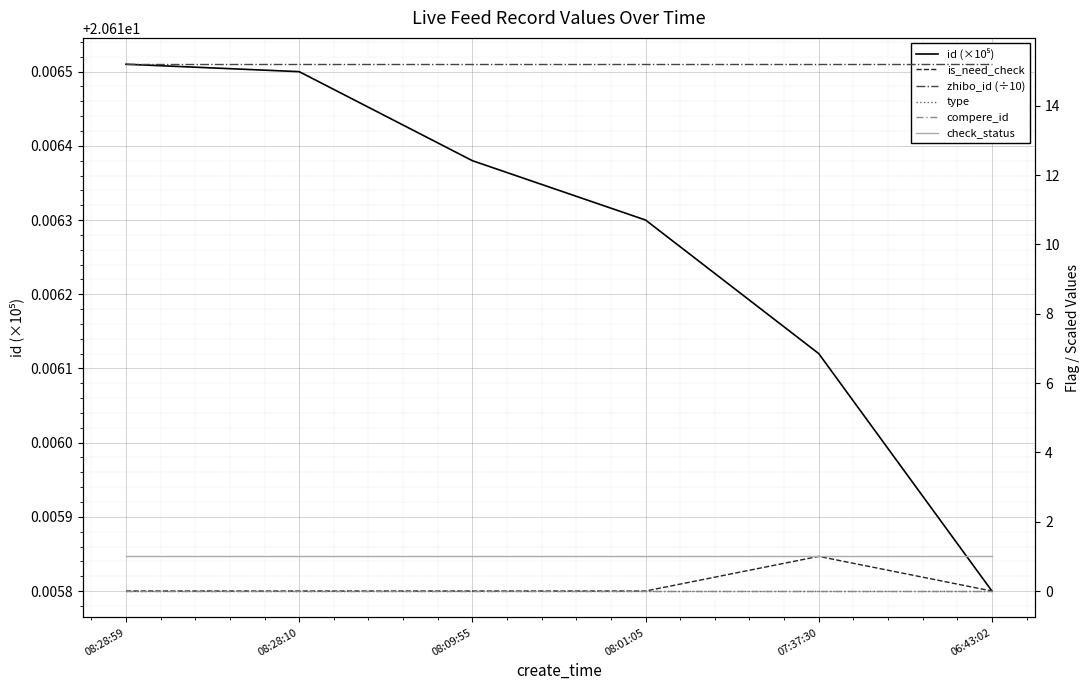

The value of zhibo_id (÷10) at 08:28:59 is 6.0. True or false?

False